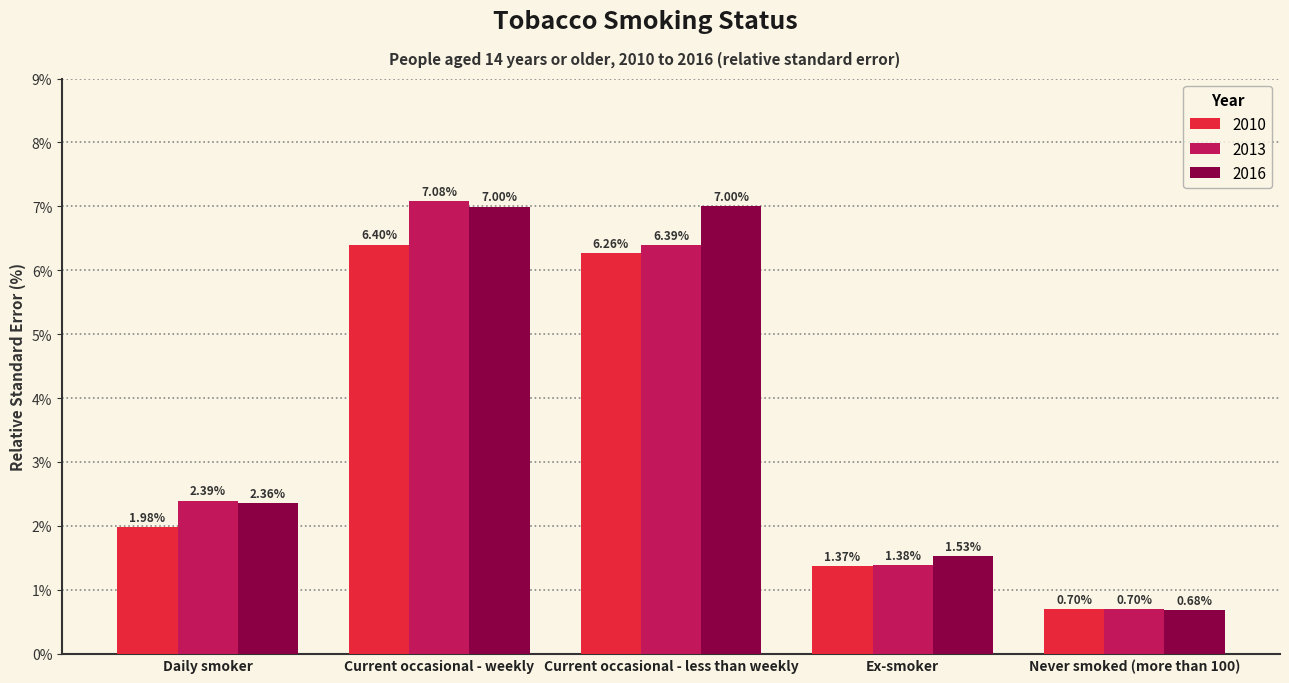

At which label is 2013 closest to 3?

Daily smoker